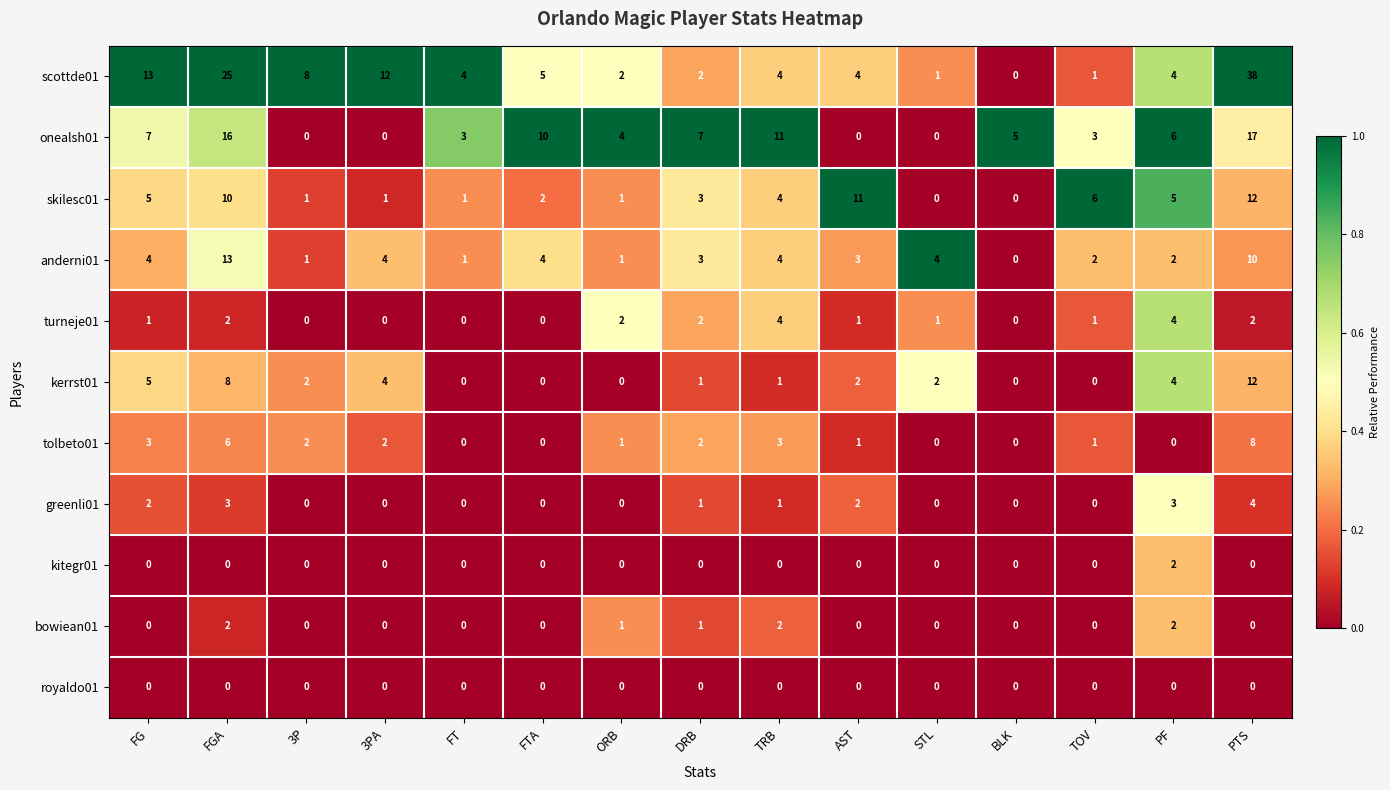

What is the maximum value for skilesc01?

12